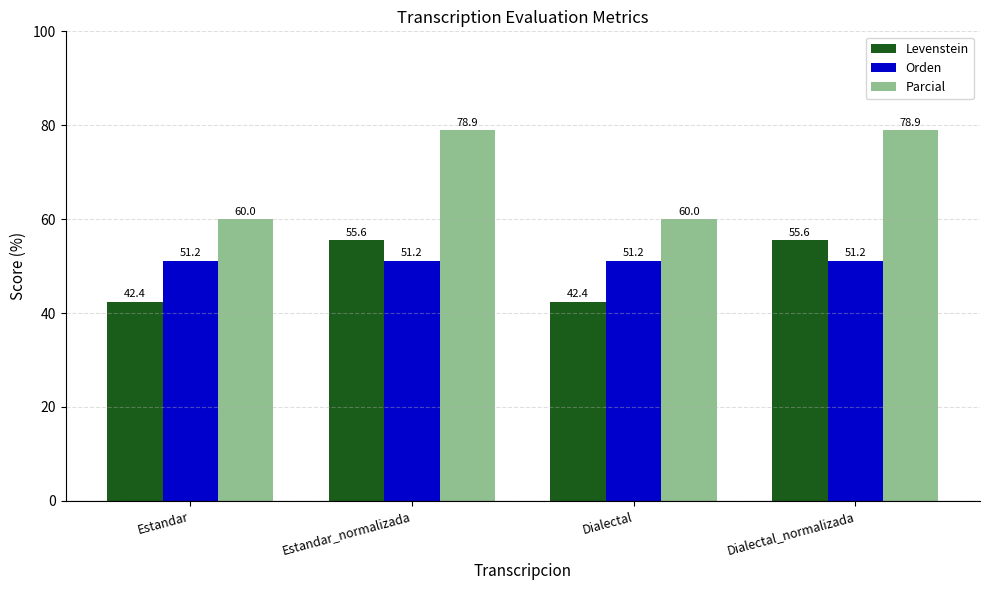

Which series has the largest total across all categories?

Parcial